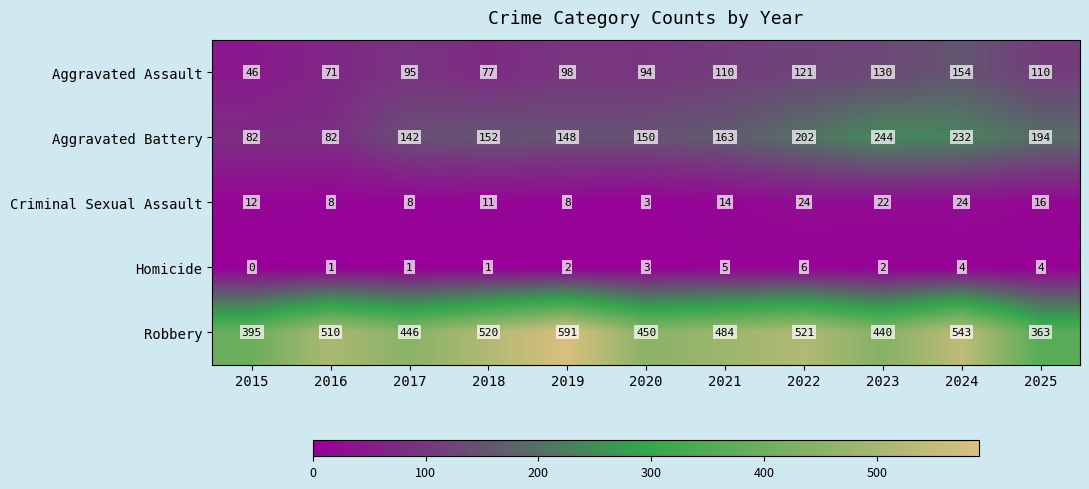

Which series has the largest range (max minus min)?

Robbery